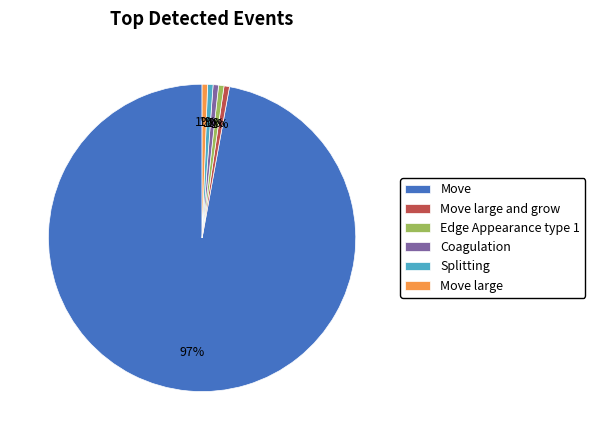

Count the number of slices in the pie.

6